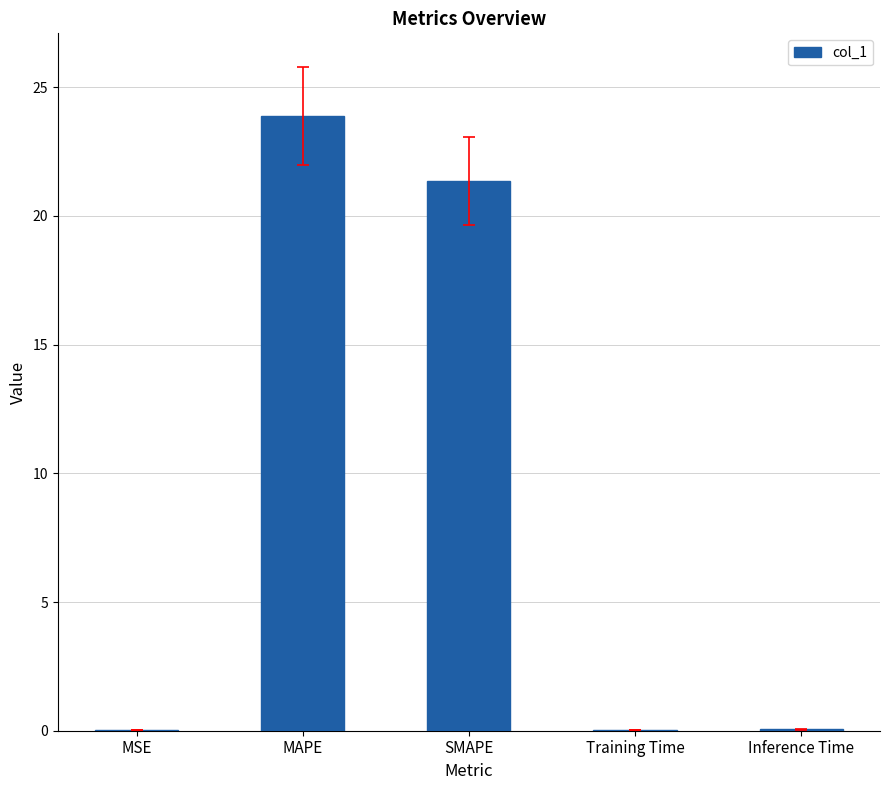

What is the sum of all values?

45.3